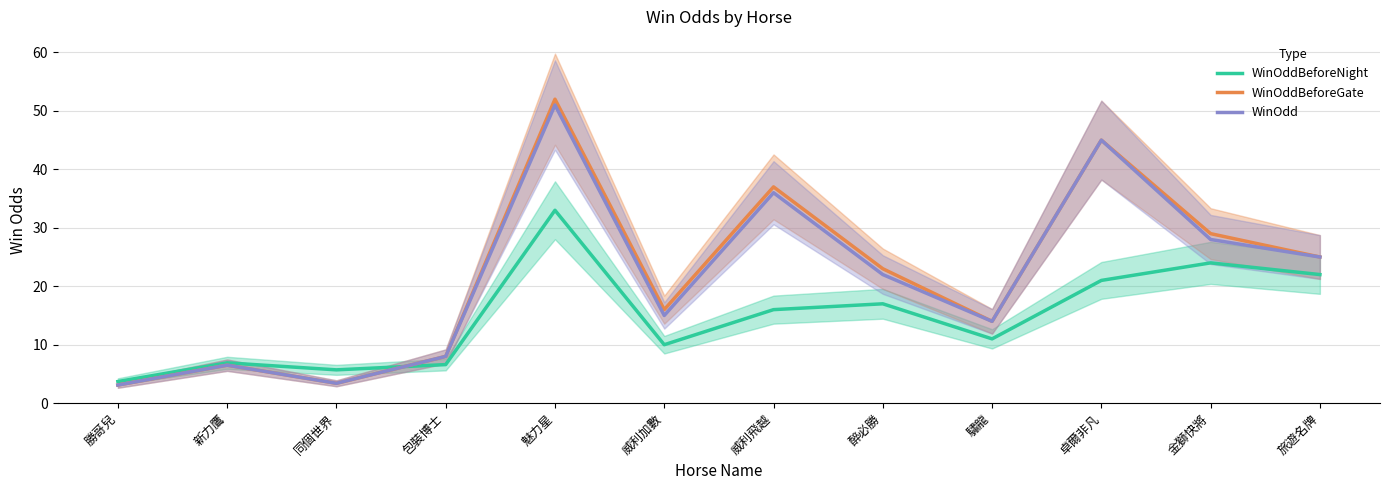

What is the greatest value displayed?

52.0